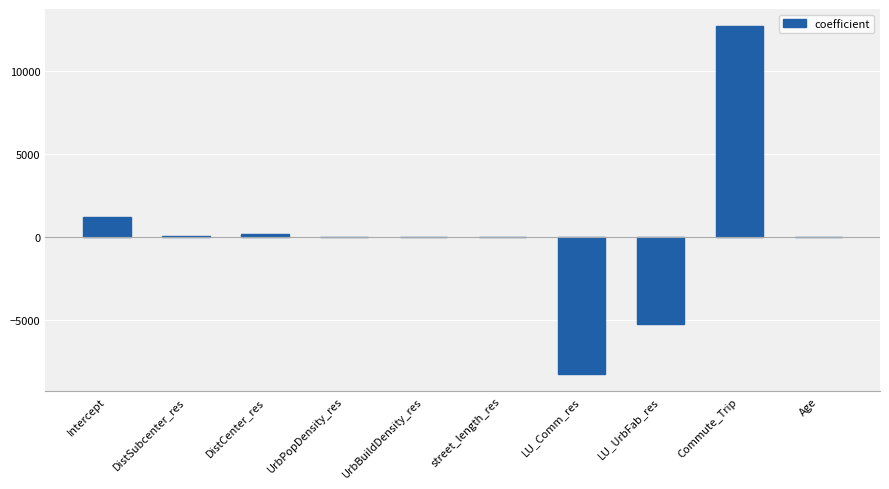

The value at LU_UrbFab_res is -5242.9. True or false?

True